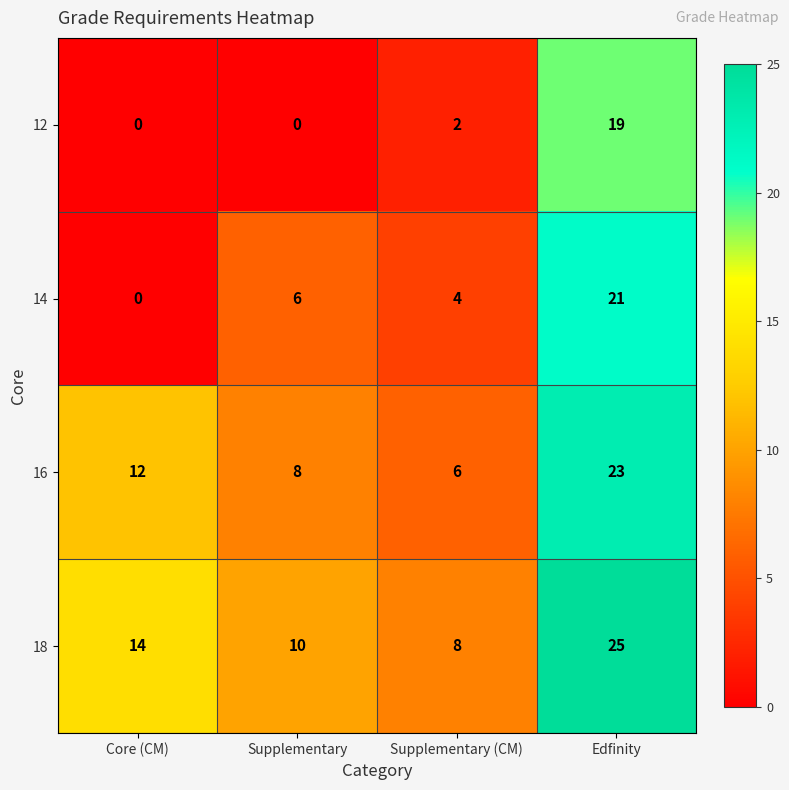

What is the average value of the 14 series?

8